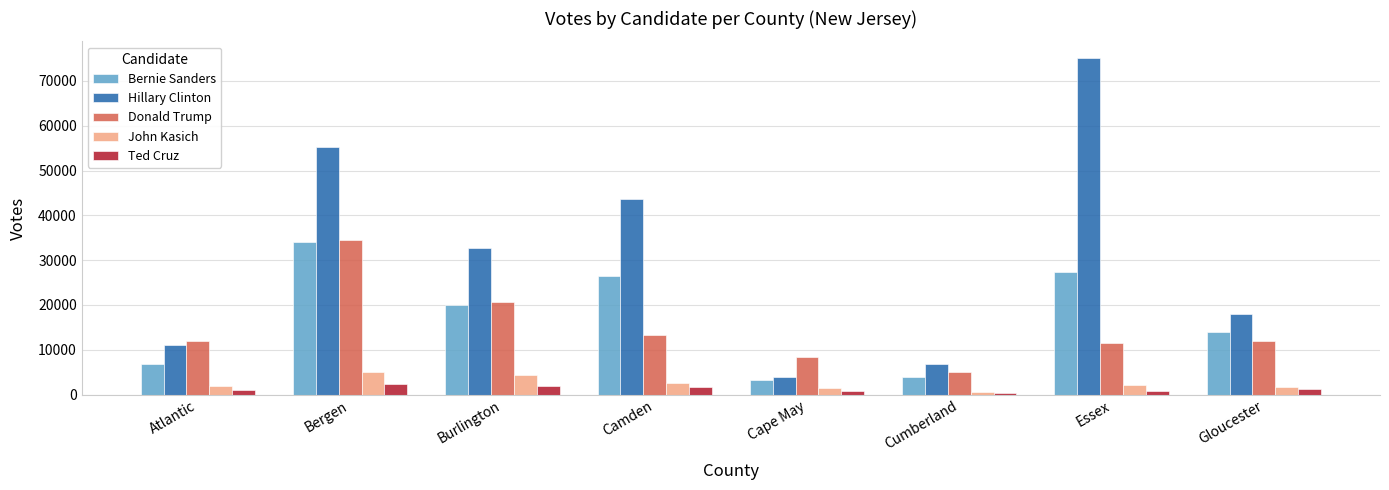

Which series has the largest range (max minus min)?

Hillary Clinton